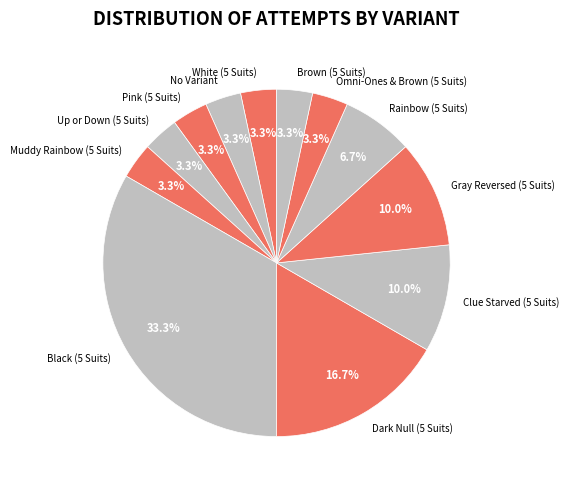

To the nearest percent, what is the average slice percentage?

8%